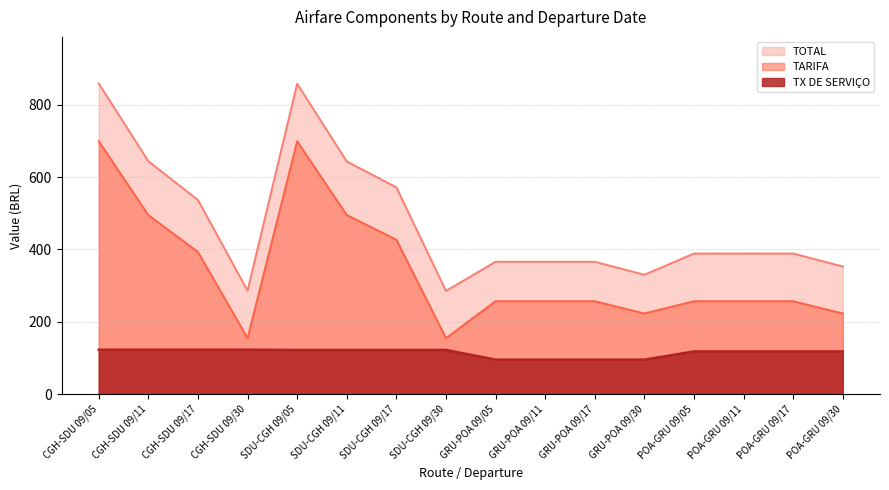

At which label does TARIFA first exceed 257?

CGH-SDU 09/05